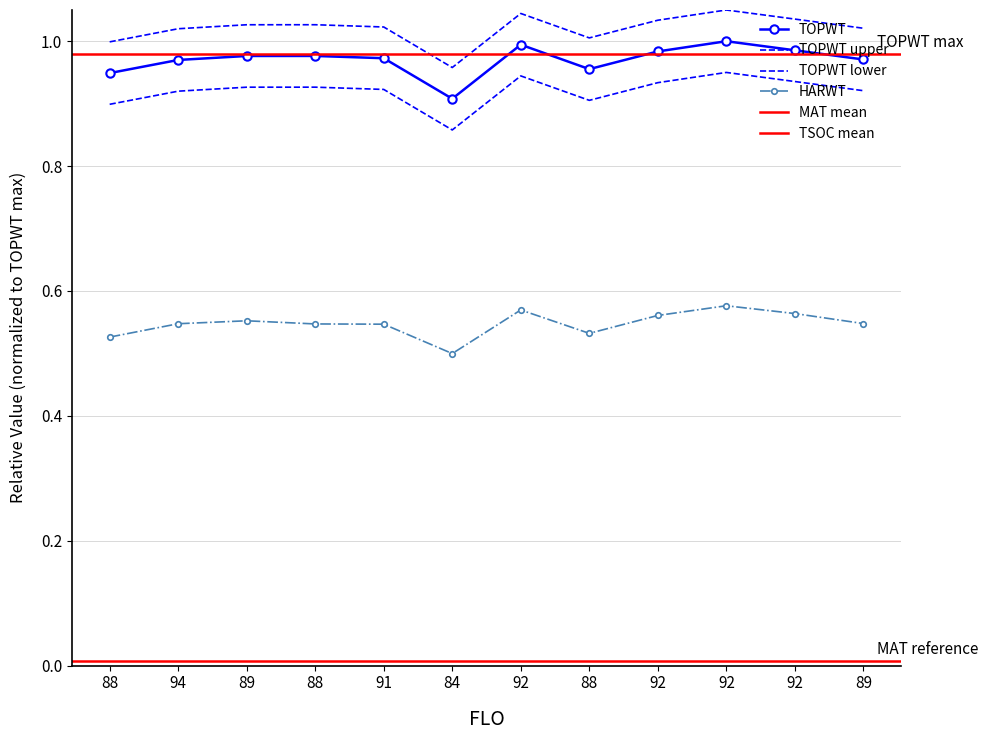

True or false: HARWT and TOPWT cross at least once.

False